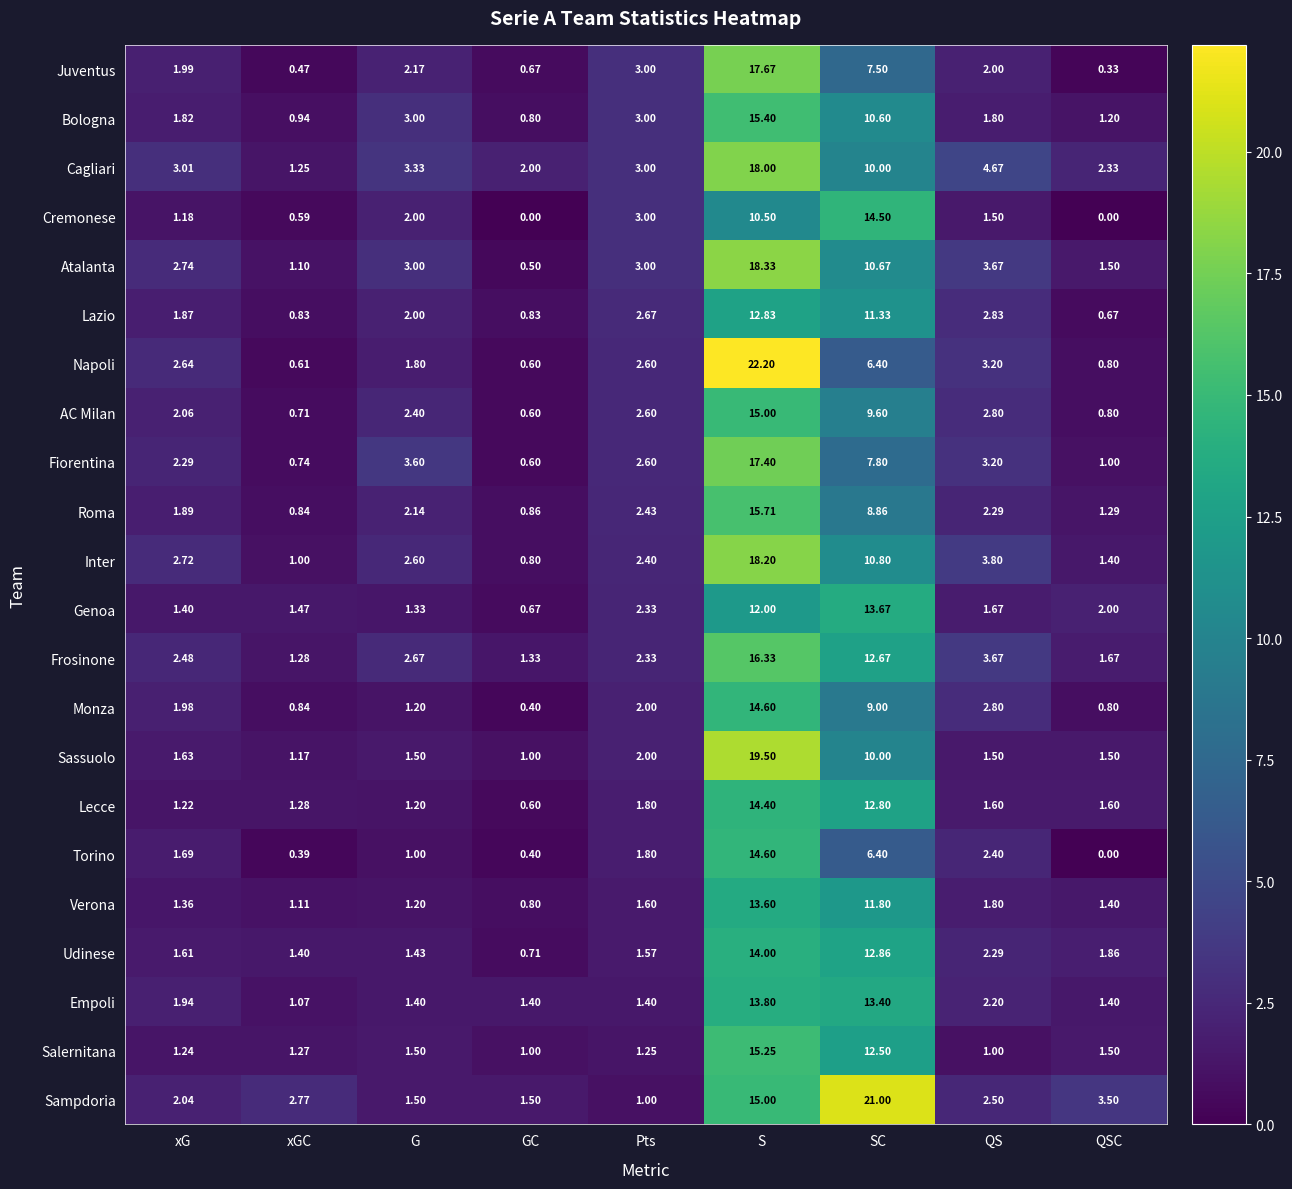

Is the value of AC Milan at xGC greater than the value of Lecce at S?

No